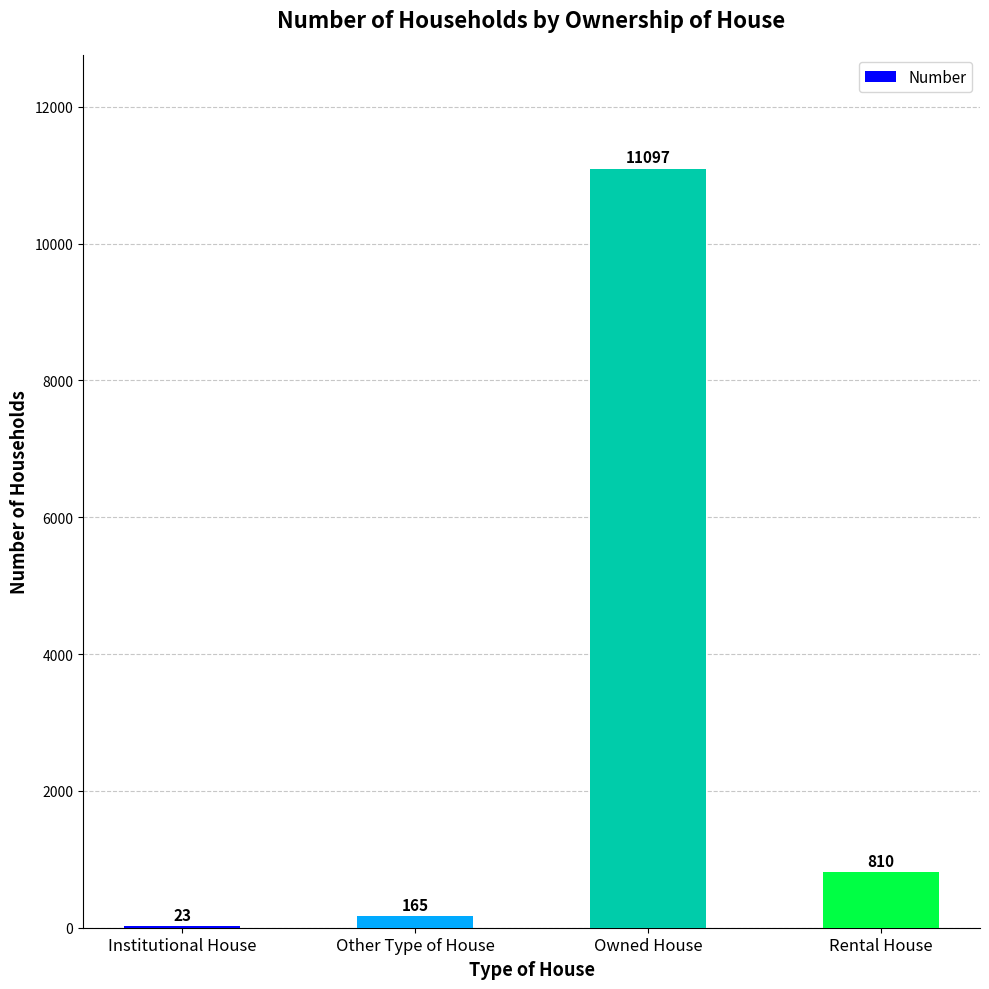

Are the bars horizontal?

No